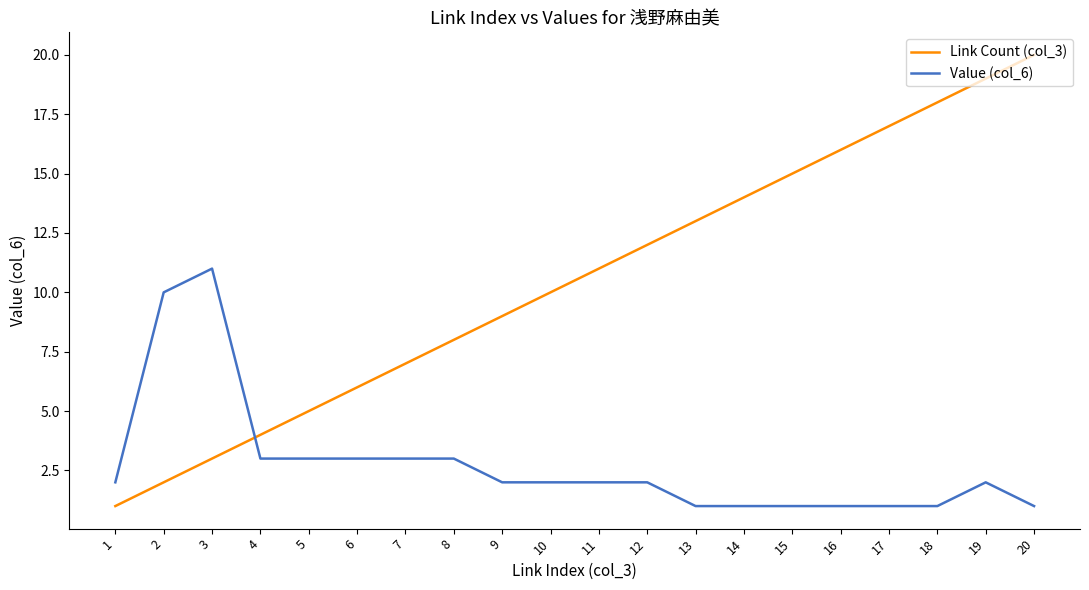

The value of Link Count (col_3) at 16 is 4. True or false?

False